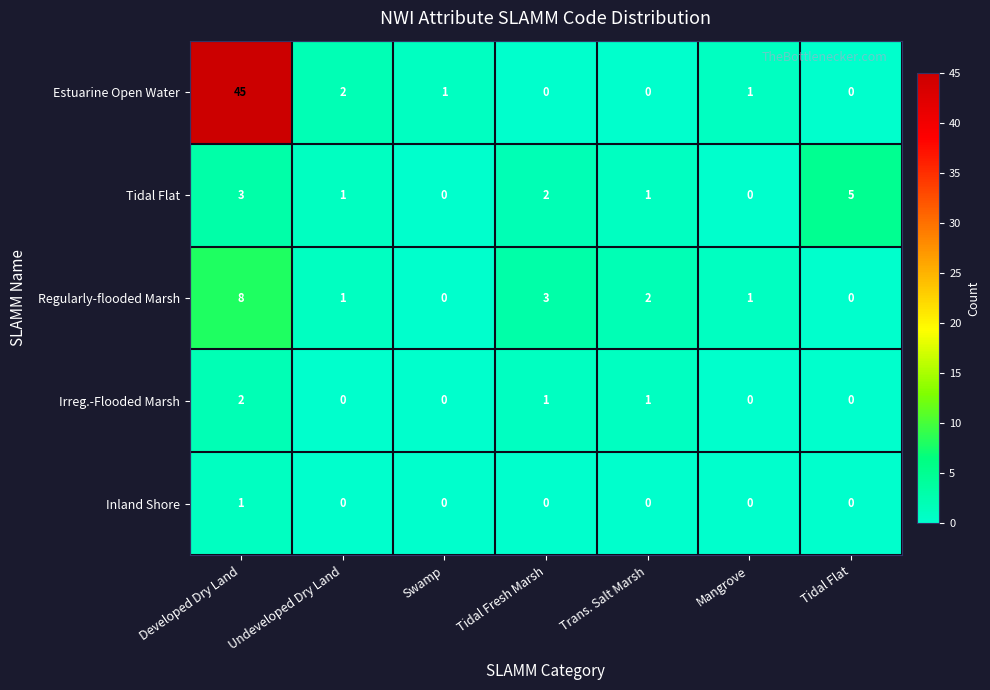

At which category is the sum across all series the highest?

Developed Dry Land